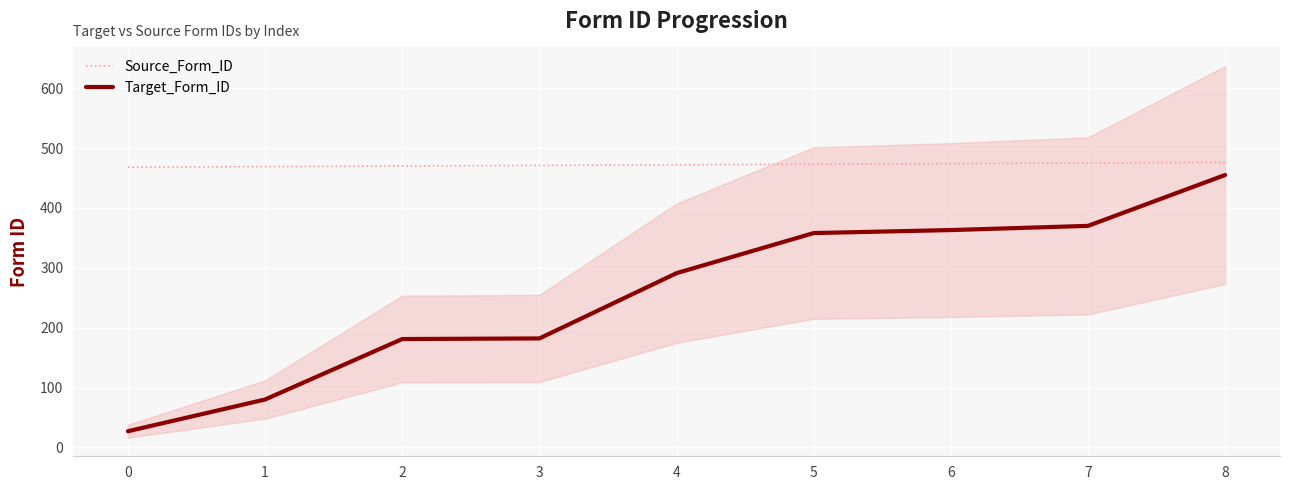

What is the value of the Source_Form_ID point at the 2nd from the left?

469